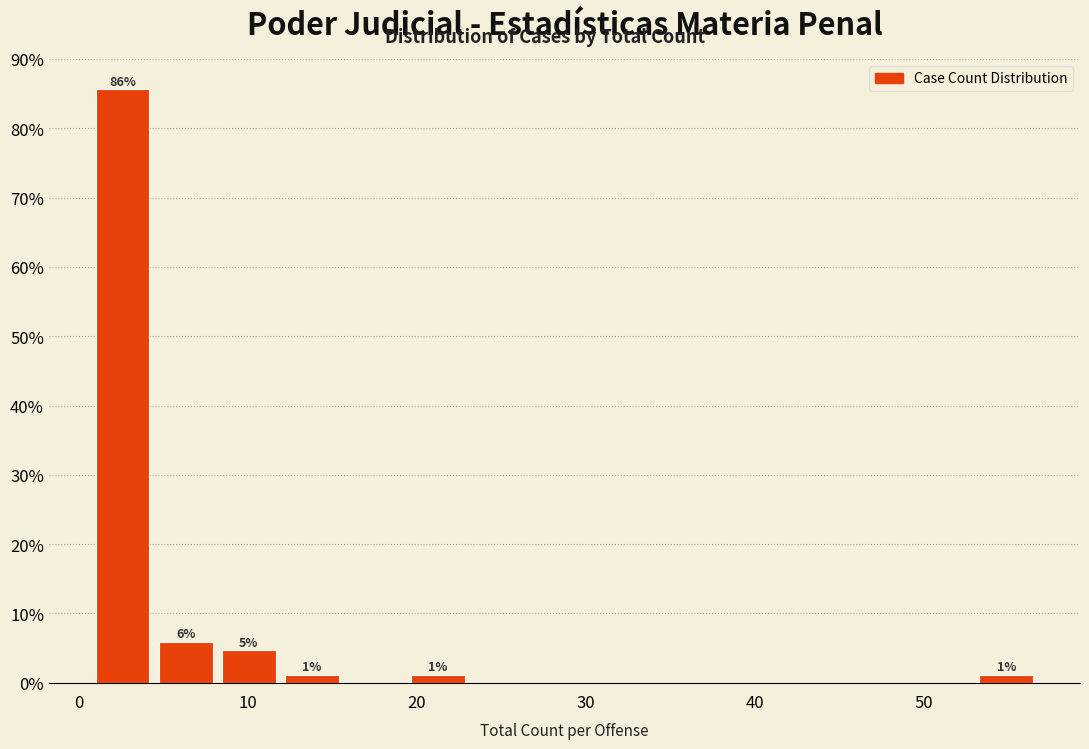

Around what value on the x-axis is the tallest bar? Give the approximate position of its centre, as read against the axis.

3